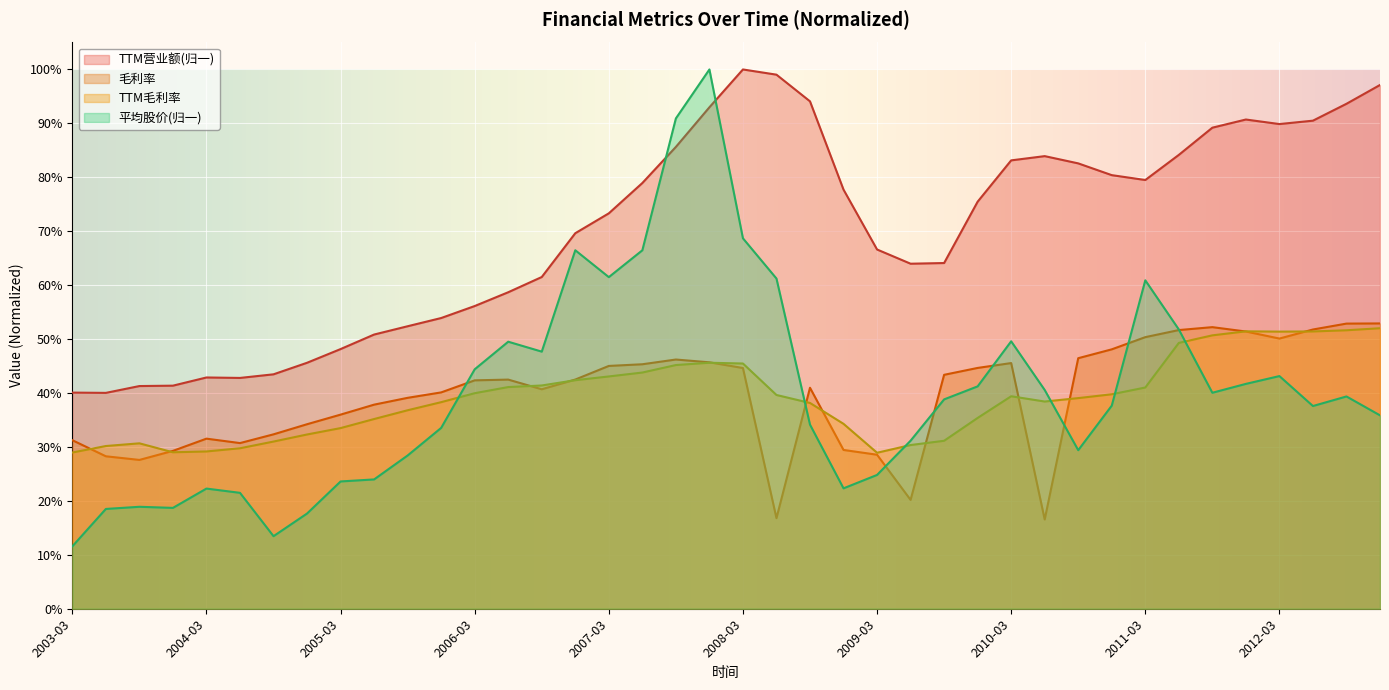

What is the sum of the TTM营业额 values at 2009-03 and 2006-12?

1.4